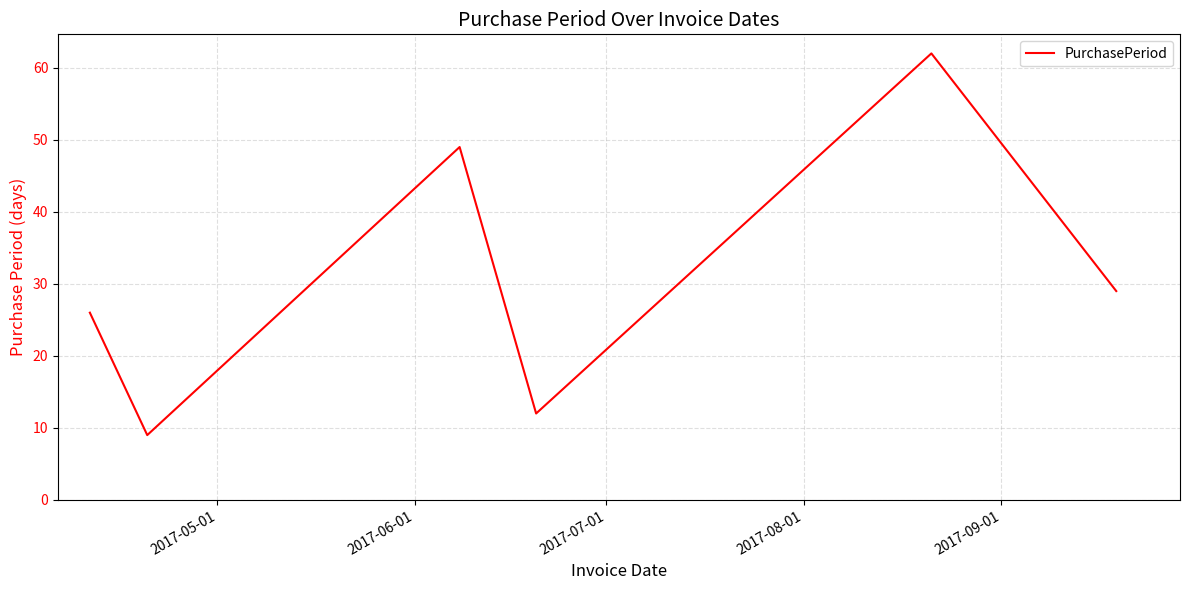

True or false: there are more than 0 points higher than both neighbors.

True